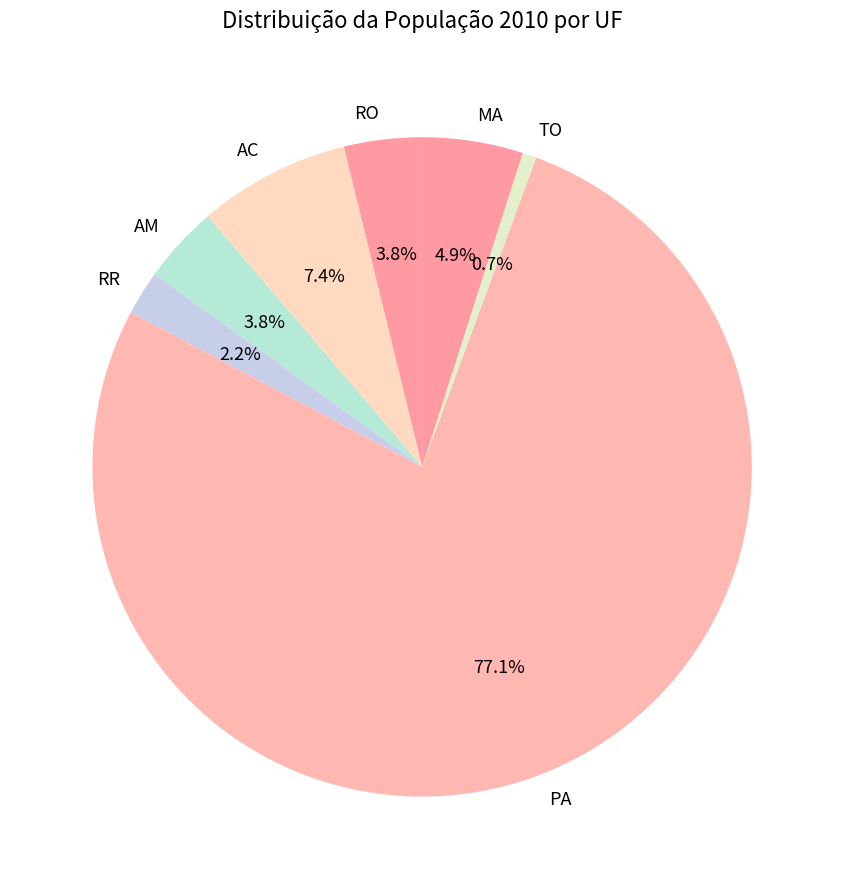

Between PA and AC, which is larger?

PA